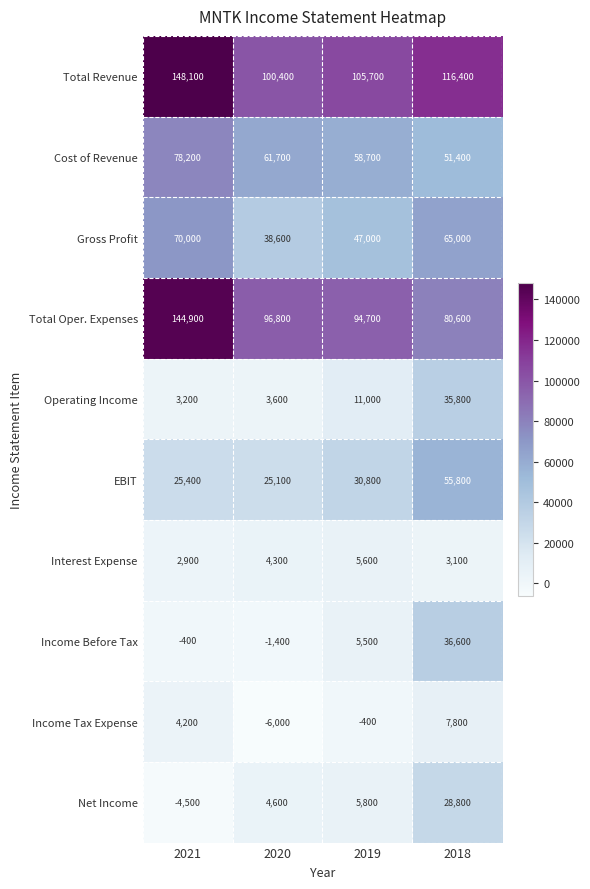

What is the sum of the Gross Profit values at 2019 and 2018?

112000